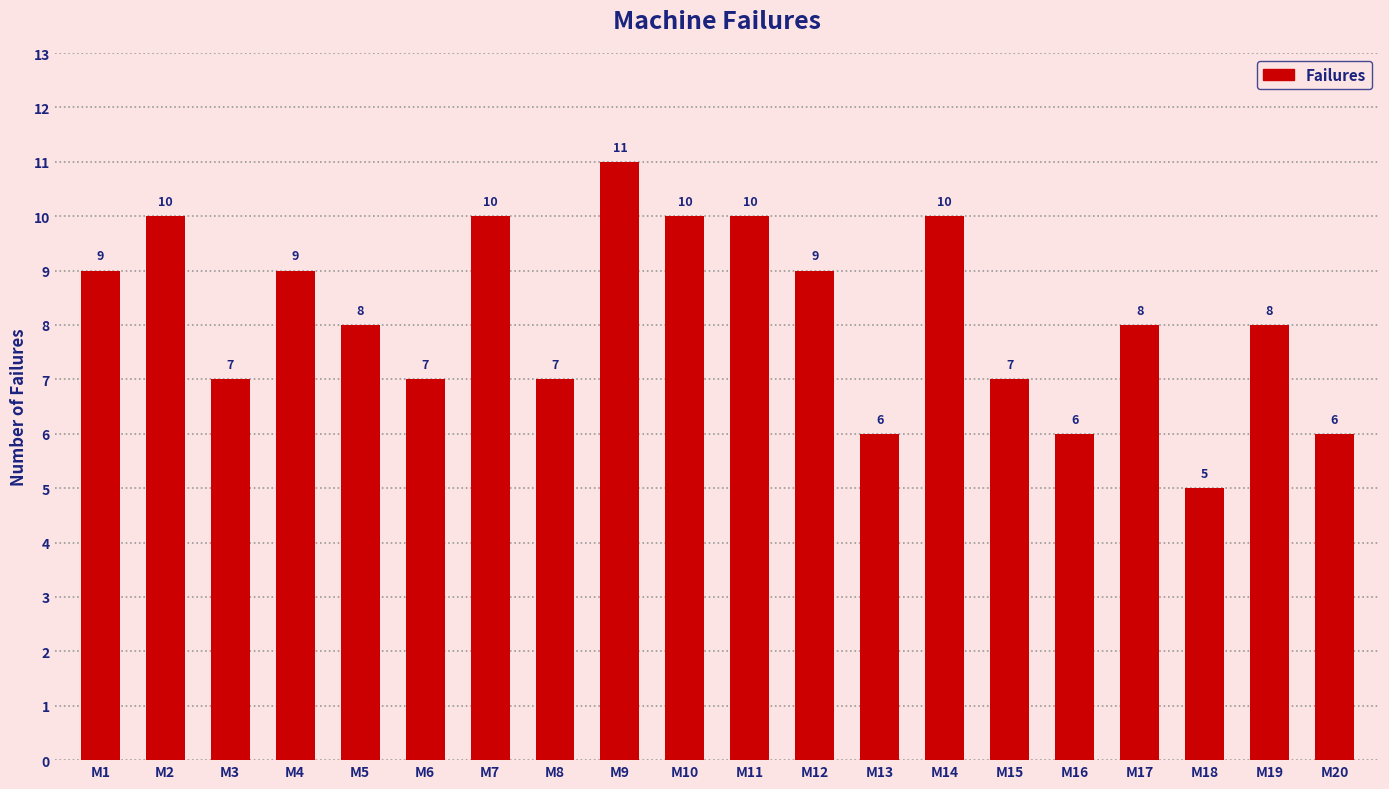

The value at M13 is 6. True or false?

True